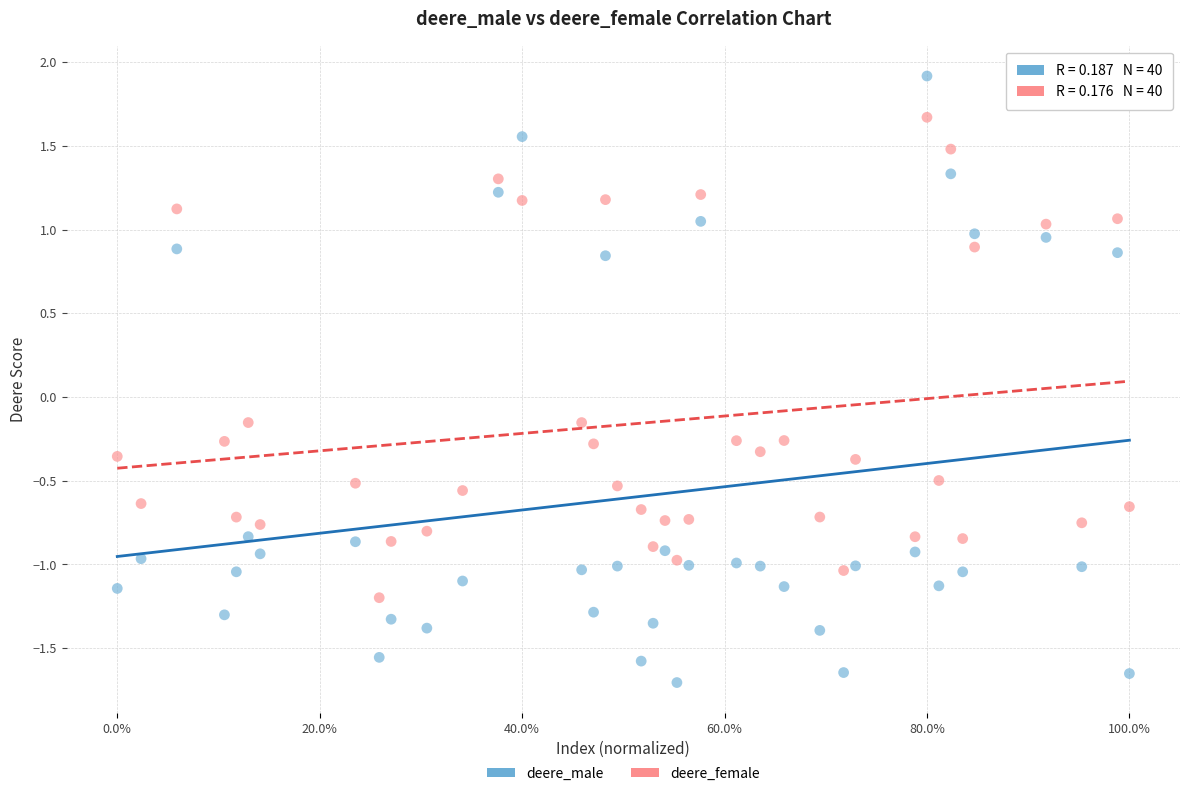

Which series has the largest Y range (max minus min)?

deere_male